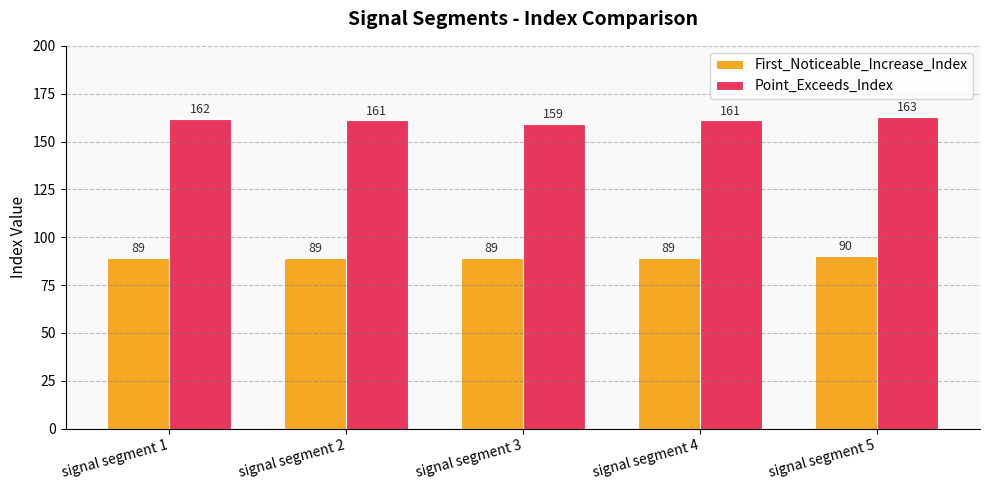

Is it true that First_Noticeable_Increase_Index equals 117 at signal segment 3?

False